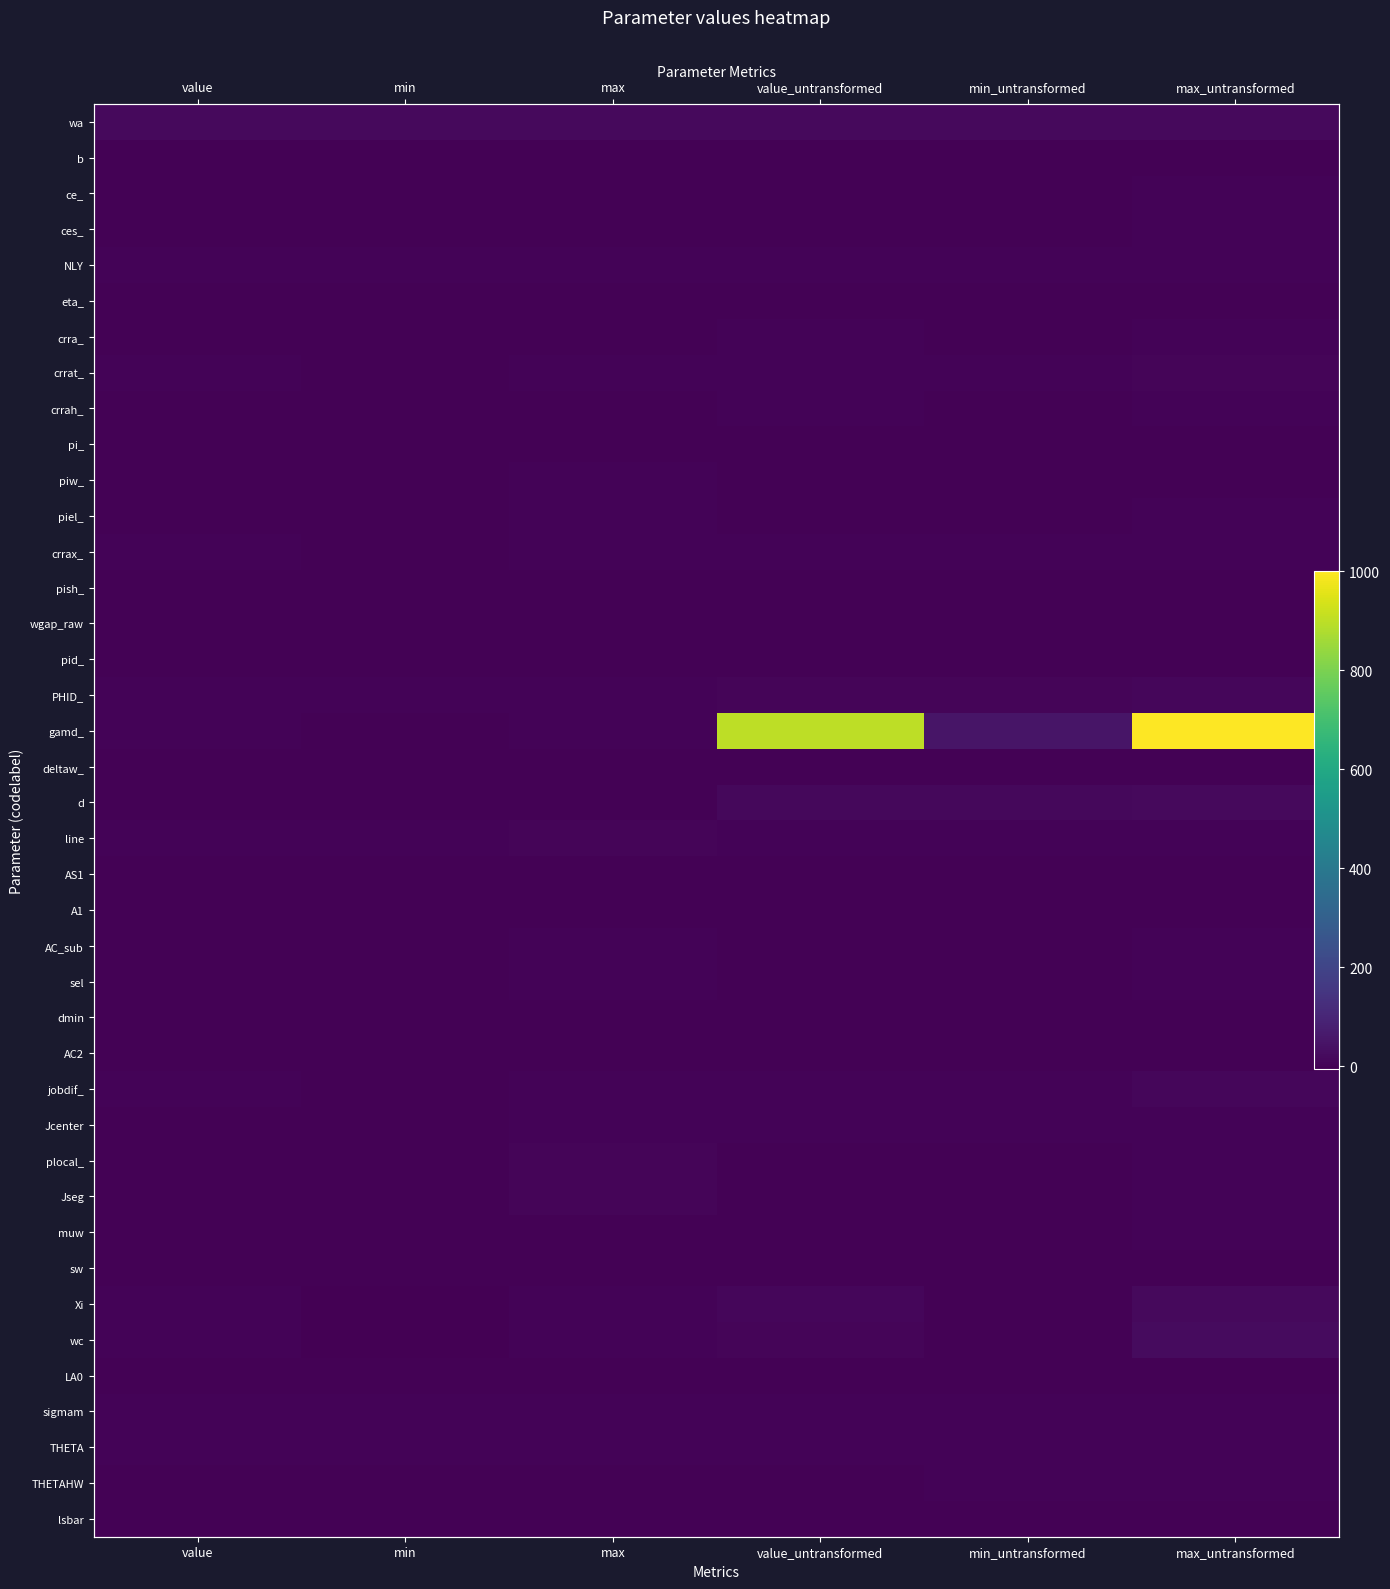

At how many categories does at least one series exceed 647?

2